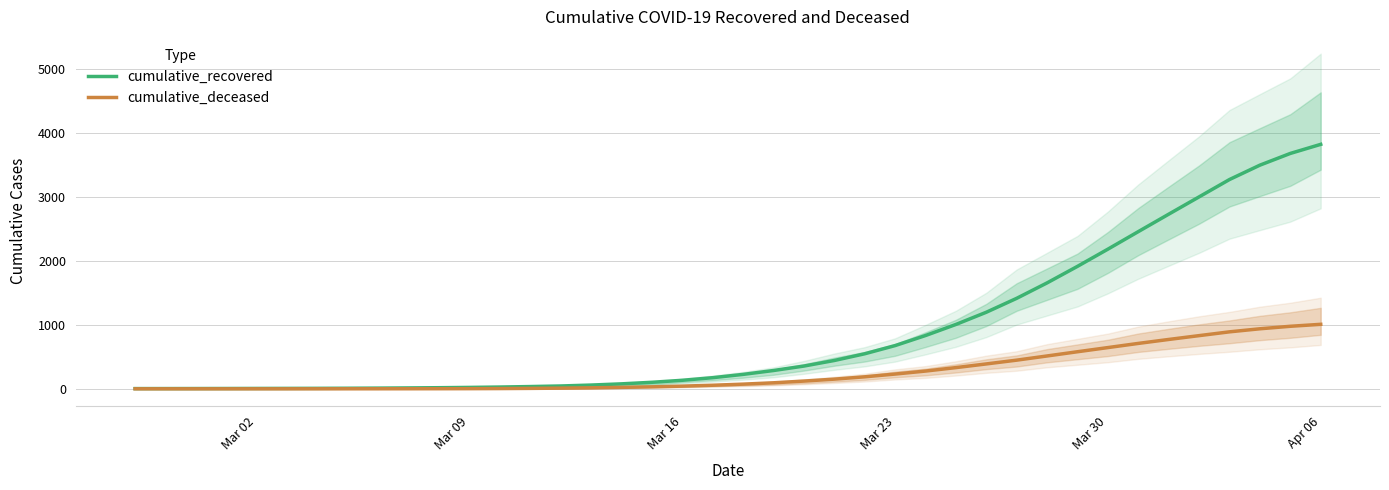

Which series has the largest range (max minus min)?

cumulative_recovered